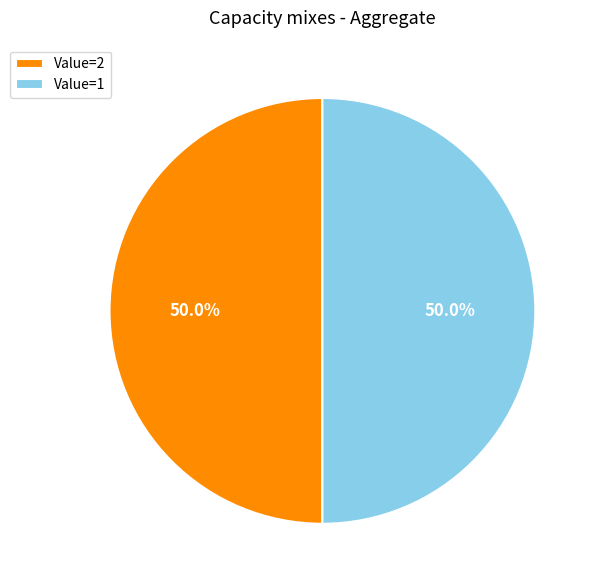

What is the total percentage of Value=2 and Value=1?

100.0%